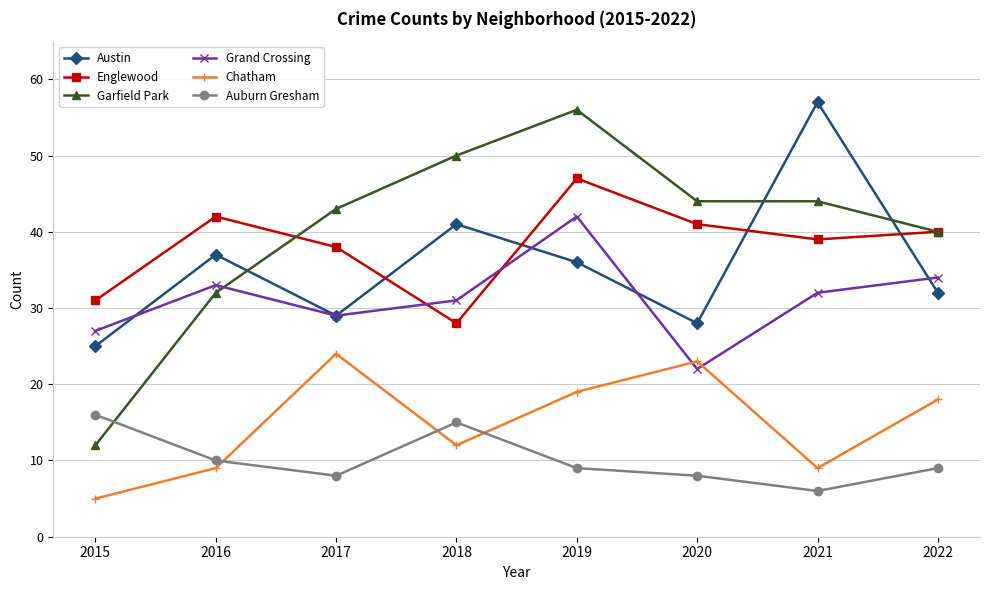

Rank the categories by Austin value from lowest to highest.

2015, 2020, 2017, 2022, 2019, 2016, 2018, 2021